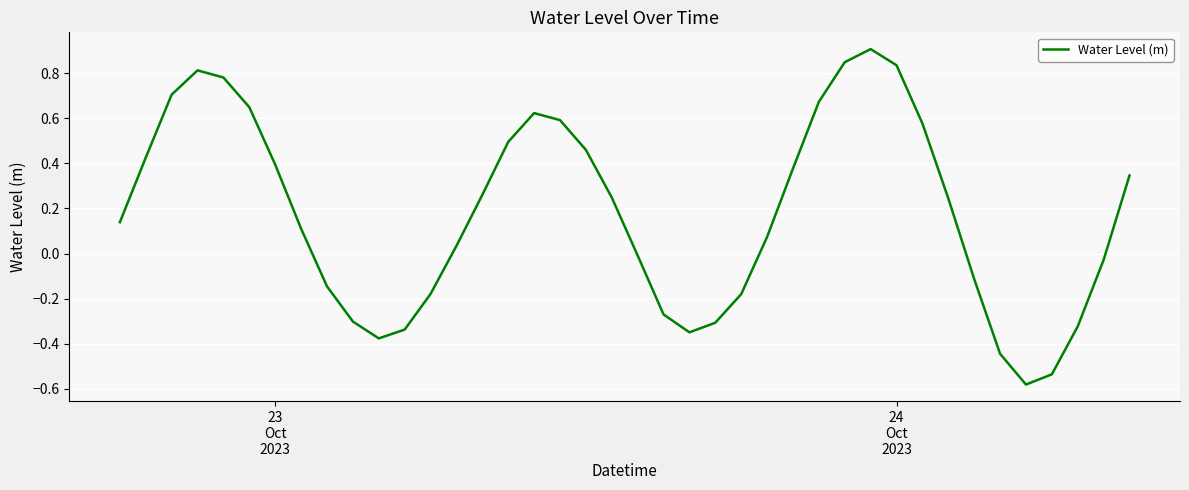

What is the sum of all values?

7.1